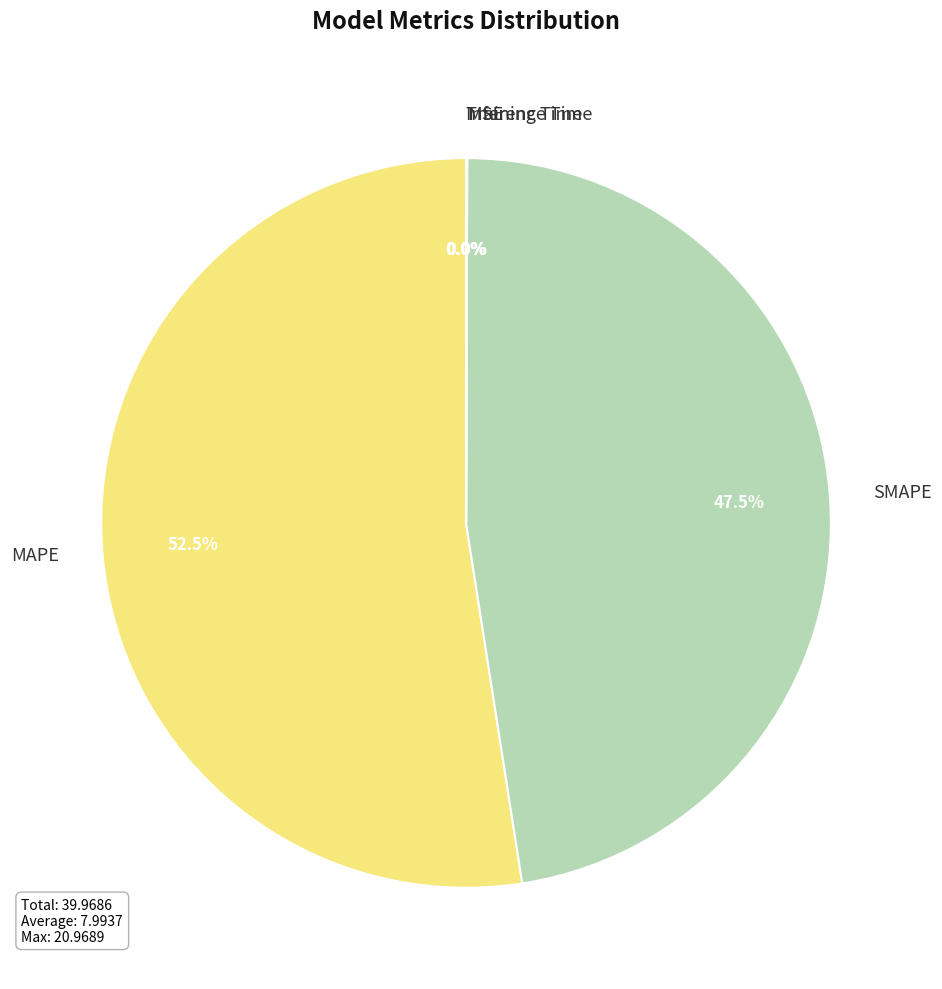

Is there a majority slice in this chart?

Yes